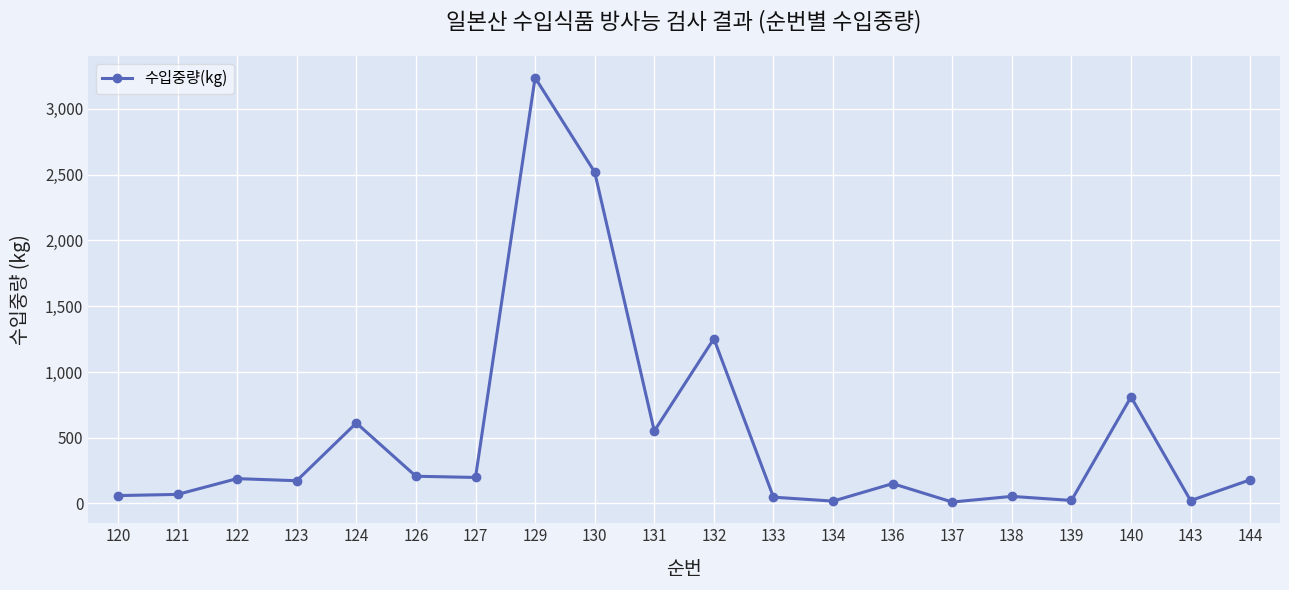

What is the minimum value shown in the chart?

11